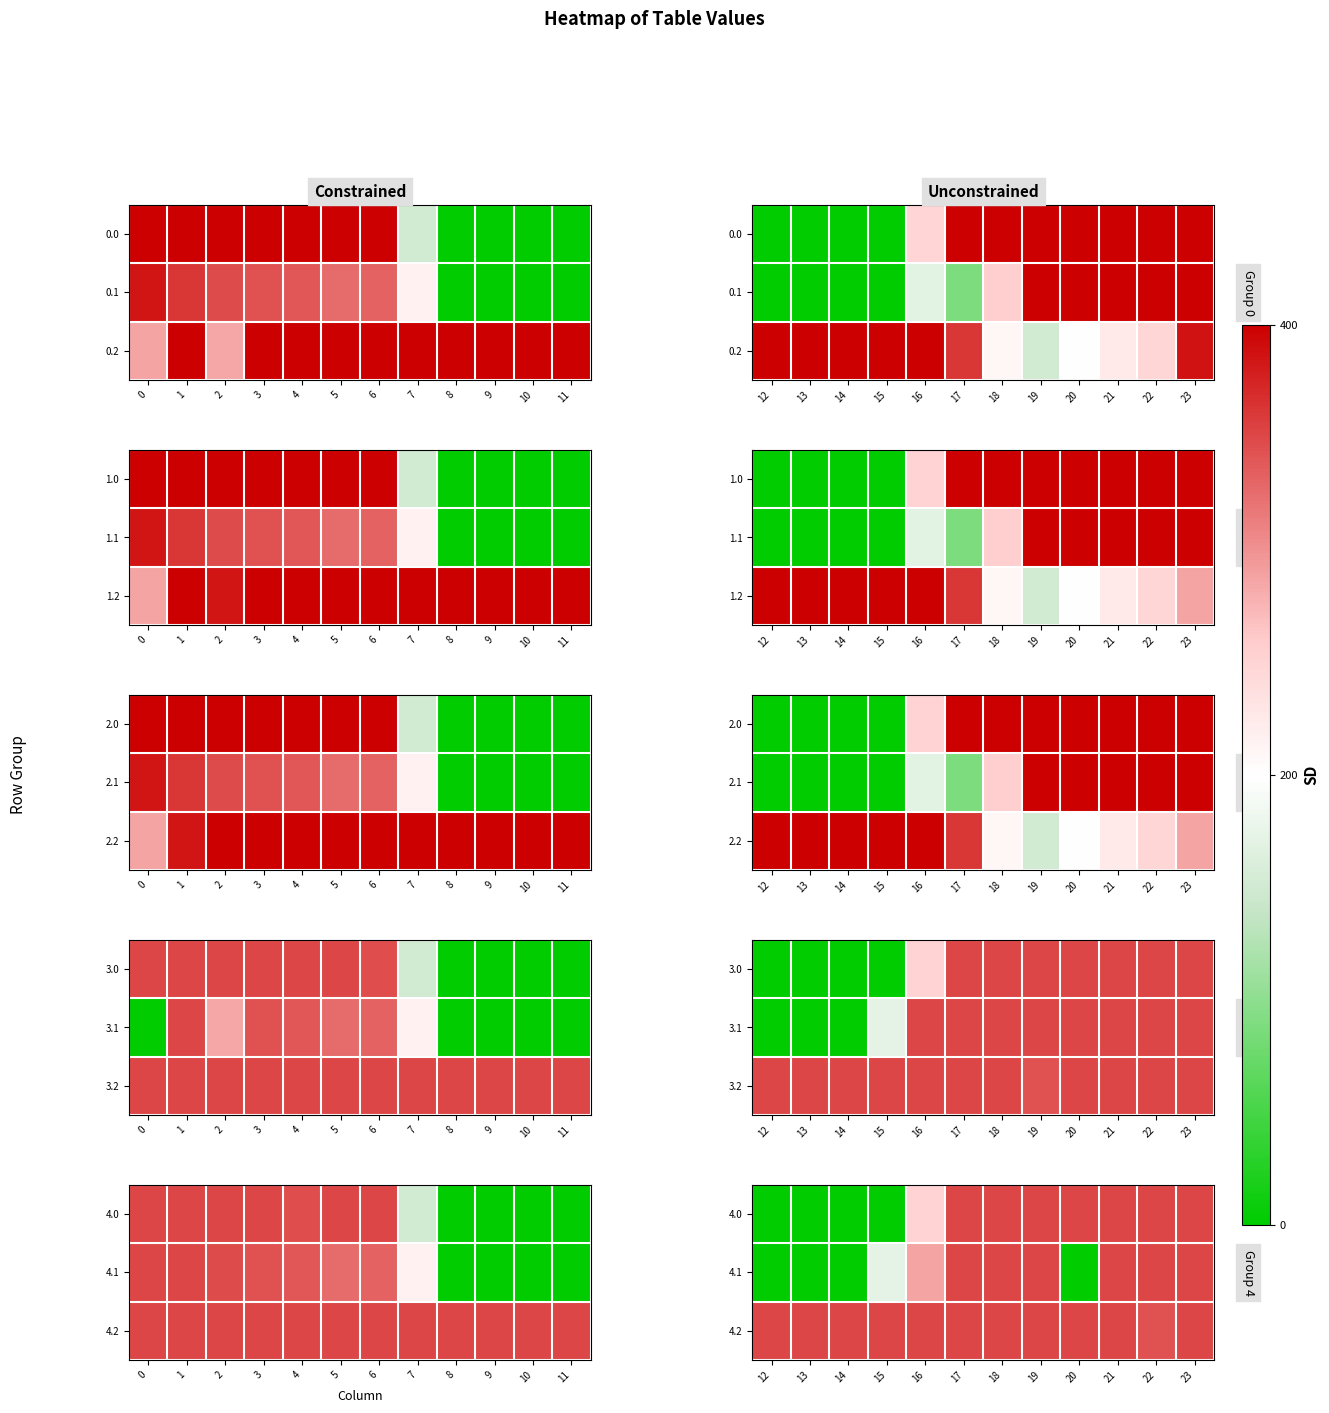

How many data points in 4.1 are less than 350?

6